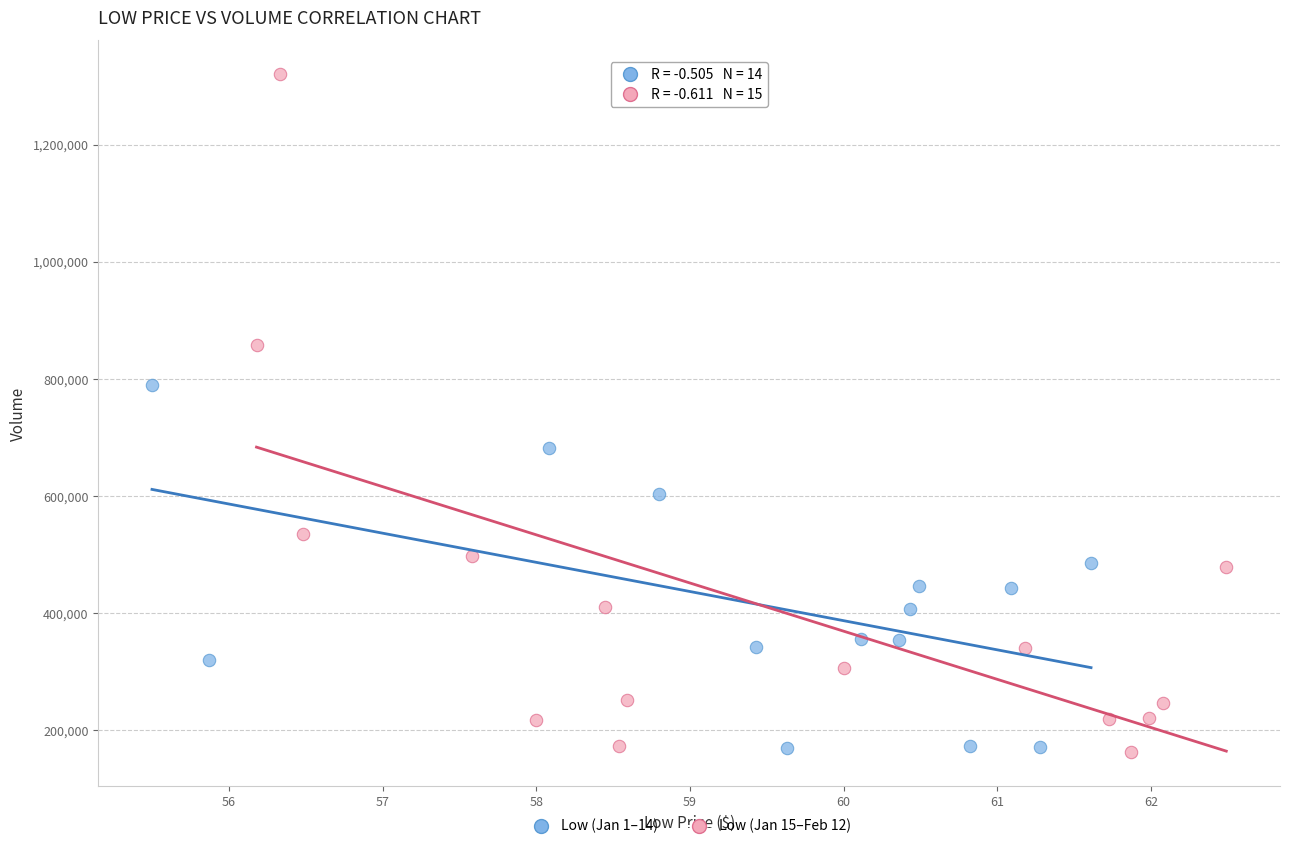

Which series reaches the maximum Y coordinate?

Low (Jan 15–Feb 12)